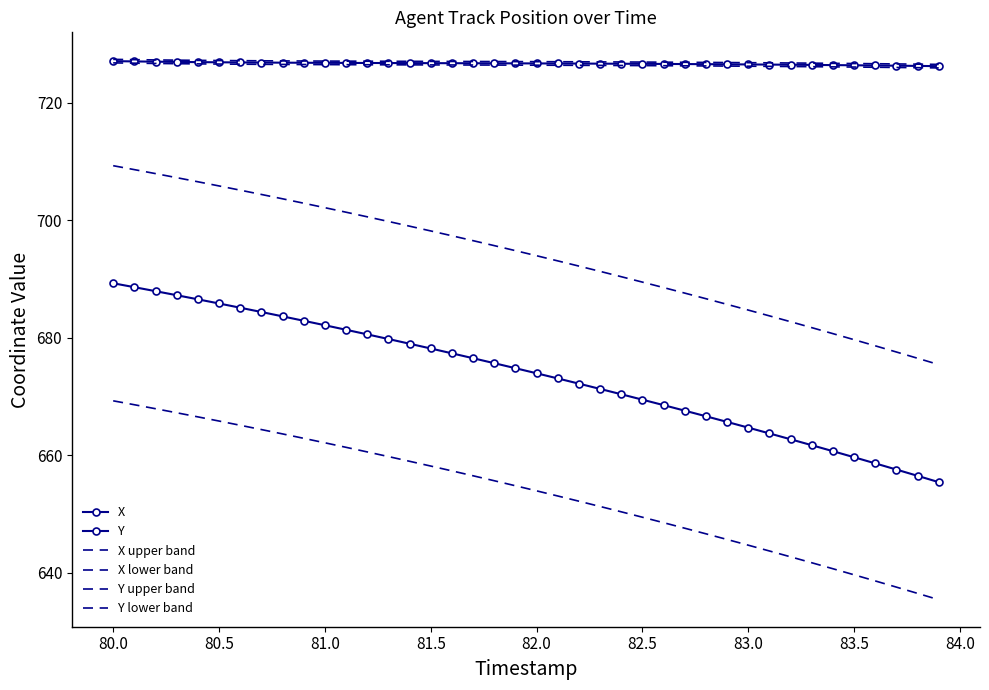

What is the smallest value displayed?

635.5